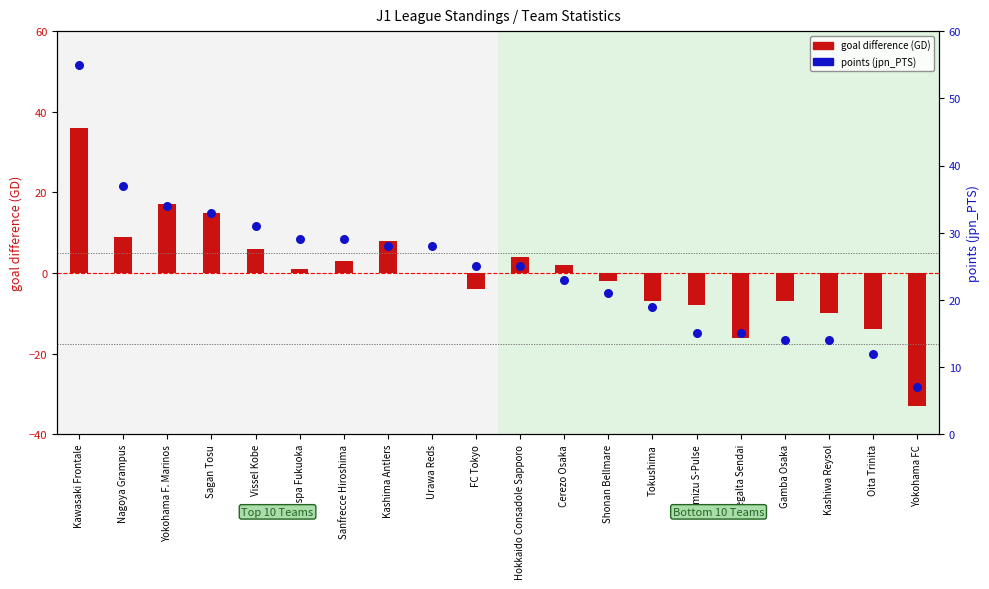

At how many categories does at least one series exceed -24?

20